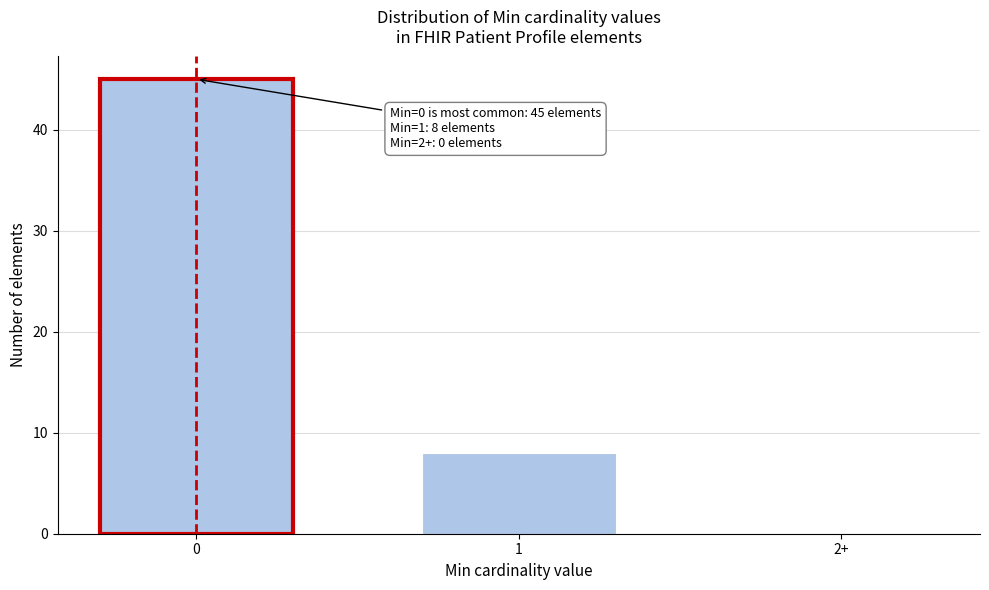

Reading left to right, transcribe all the data shown in this chart.

0=45	1=8	2+=0